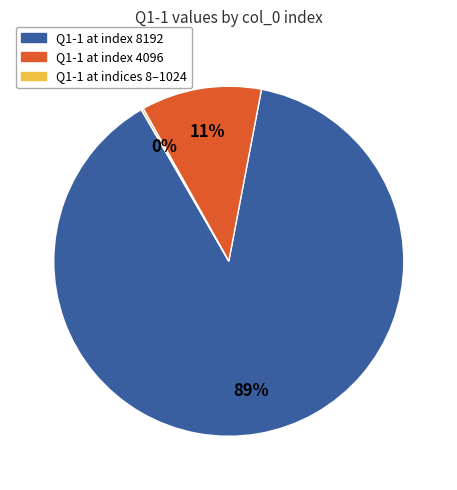

Is there any slice that represents more than half of the pie?

Yes